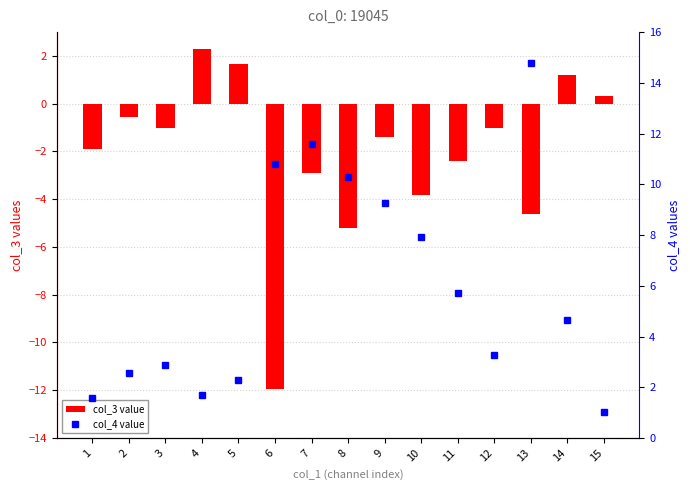

Reading left to right, list all the values displayed in this chart.

col_3 value: 1=-1.9	2=-0.6	3=-1.0	4=2.3	5=1.6	6=-11.9	7=-2.9	8=-5.2	9=-1.4	10=-3.8	11=-2.4	12=-1.0	13=-4.6	14=1.2	15=0.3
col_4 value: 1=1.6	2=2.6	3=2.9	4=1.7	5=2.3	6=10.8	7=11.6	8=10.3	9=9.2	10=7.9	11=5.7	12=3.3	13=14.8	14=4.7	15=1.0